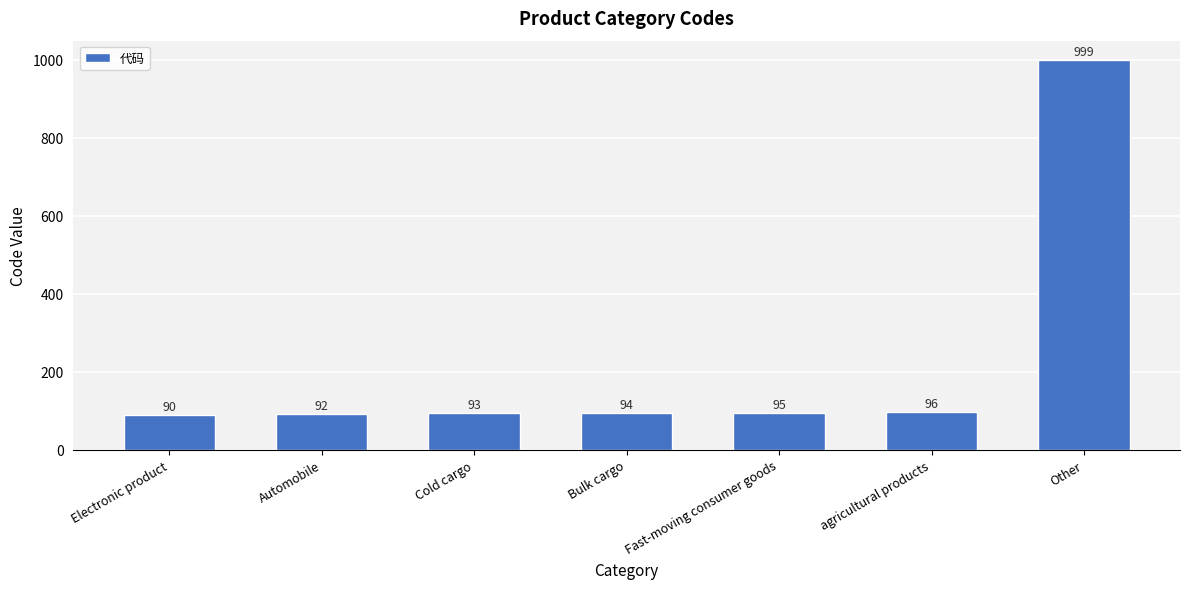

Rank the categories by value from highest to lowest.

Other, agricultural products, Fast-moving consumer goods, Bulk cargo, Cold cargo, Automobile, Electronic product